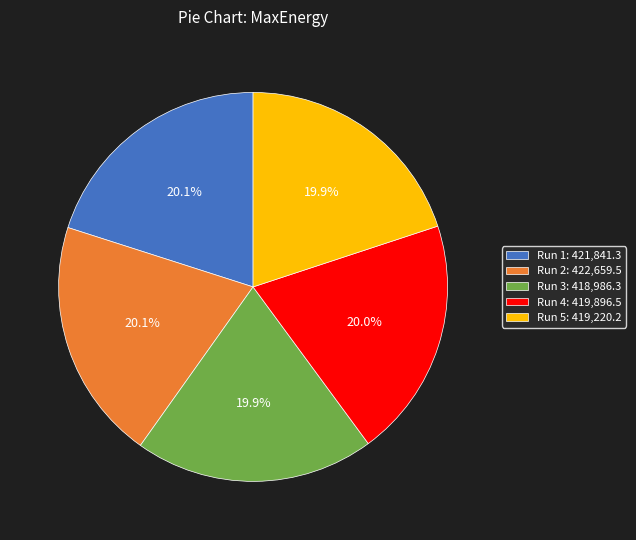

Is Run 4 the majority of the pie?

No